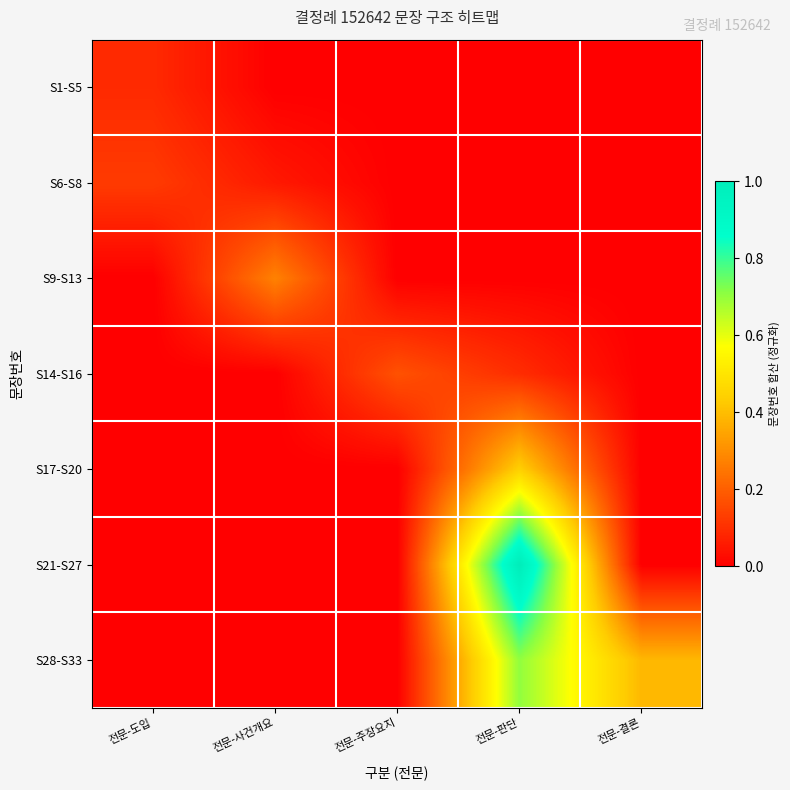

Between 전문-사건개요 and 전문-결론, which is larger?

전문-사건개요